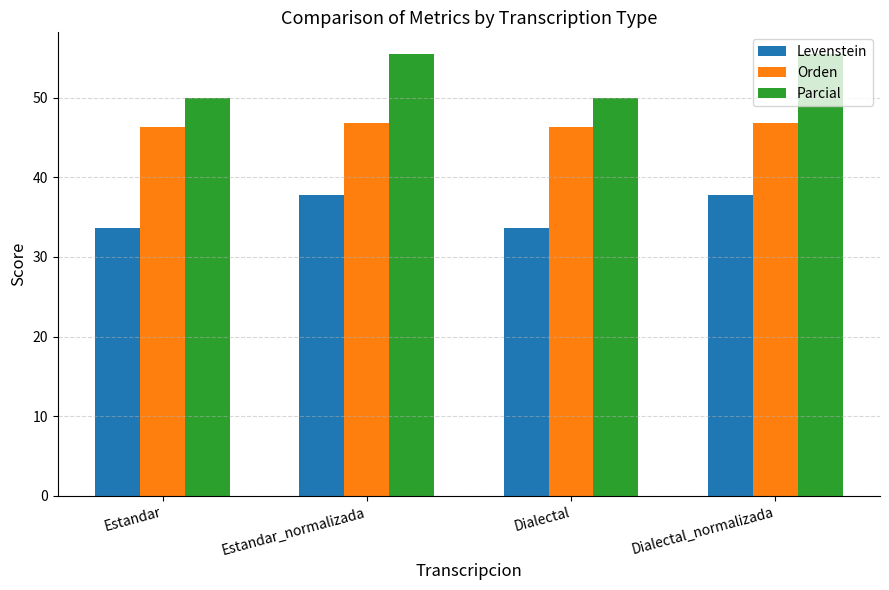

What is the difference between the second highest and minimum values in the Parcial series?

5.4